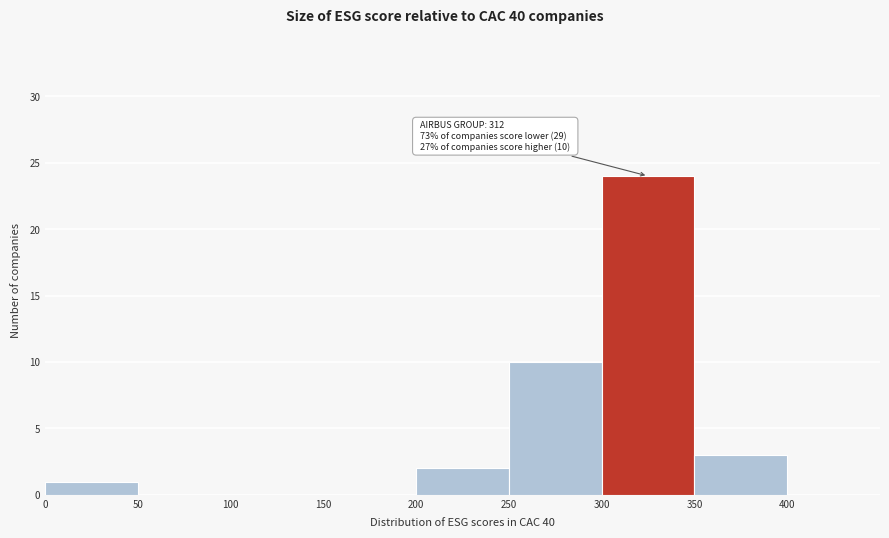

Over which range of the x-axis is the bar tallest?

300 to 350